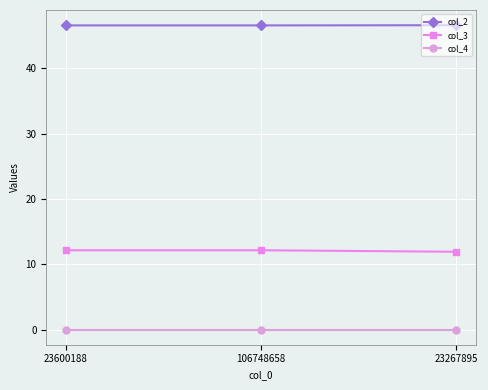

List the series in order of their peak value, lowest first.

col_4, col_3, col_2